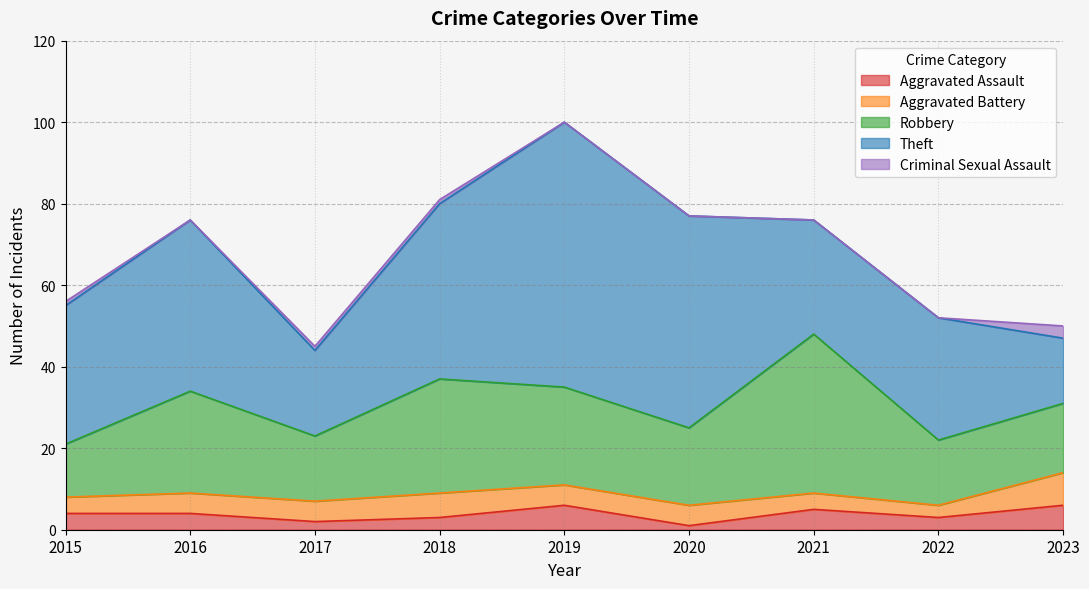

Where is the first local minimum for Theft?

2017